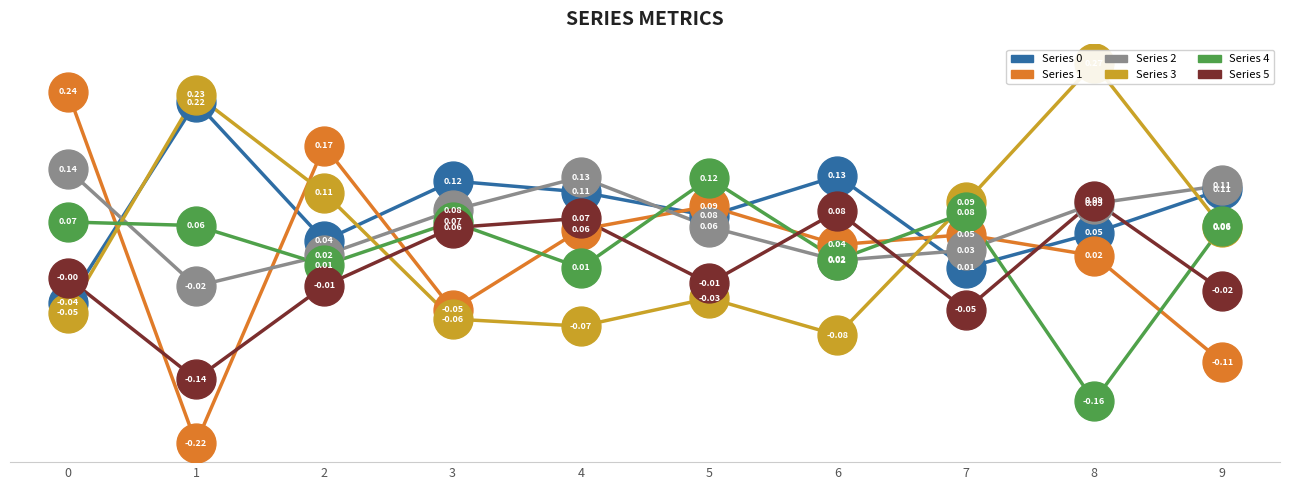

Which series changed the most between 7 and 9?

Series 1